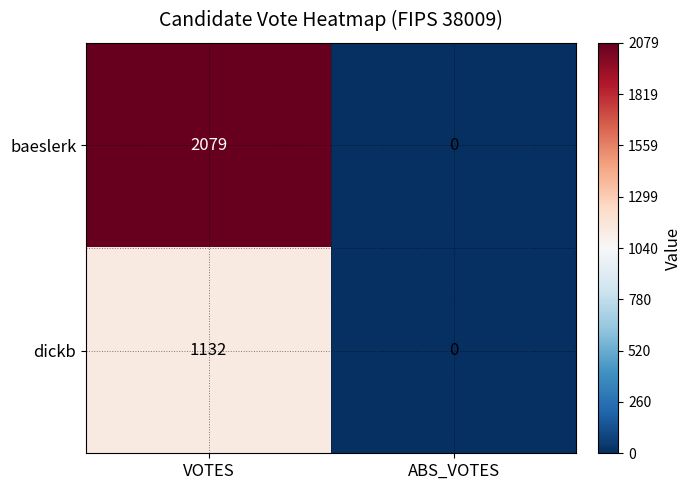

Rank the series by their average value, from highest to lowest.

baeslerk, dickb